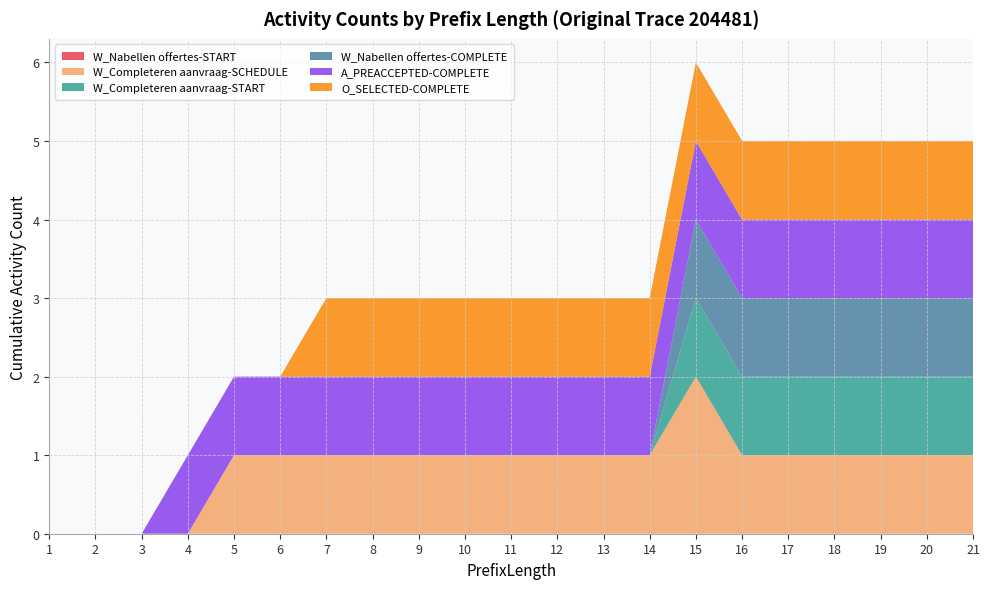

Reading left to right, list all the values displayed in this chart.

W_Nabellen offertes-START: 1=0	2=0	3=0	4=0	5=0	6=0	7=0	8=0	9=0	10=0	11=0	12=0	13=0	14=0	15=0	16=0	17=0	18=0	19=0	20=0	21=0
W_Completeren aanvraag-SCHEDULE: 1=0	2=0	3=0	4=0	5=1	6=1	7=1	8=1	9=1	10=1	11=1	12=1	13=1	14=1	15=2	16=1	17=1	18=1	19=1	20=1	21=1
W_Completeren aanvraag-START: 1=0	2=0	3=0	4=0	5=0	6=0	7=0	8=0	9=0	10=0	11=0	12=0	13=0	14=0	15=1	16=1	17=1	18=1	19=1	20=1	21=1
W_Nabellen offertes-COMPLETE: 1=0	2=0	3=0	4=0	5=0	6=0	7=0	8=0	9=0	10=0	11=0	12=0	13=0	14=0	15=1	16=1	17=1	18=1	19=1	20=1	21=1
A_PREACCEPTED-COMPLETE: 1=0	2=0	3=0	4=1	5=1	6=1	7=1	8=1	9=1	10=1	11=1	12=1	13=1	14=1	15=1	16=1	17=1	18=1	19=1	20=1	21=1
O_SELECTED-COMPLETE: 1=0	2=0	3=0	4=0	5=0	6=0	7=1	8=1	9=1	10=1	11=1	12=1	13=1	14=1	15=1	16=1	17=1	18=1	19=1	20=1	21=1